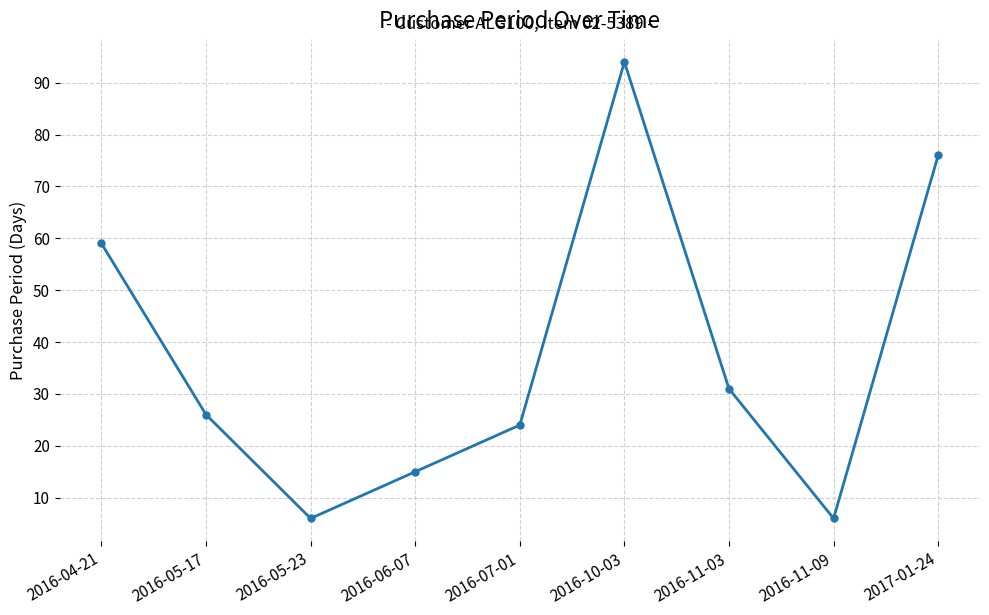

What is the change in value from 2016-11-03 to 2016-11-09?

-25